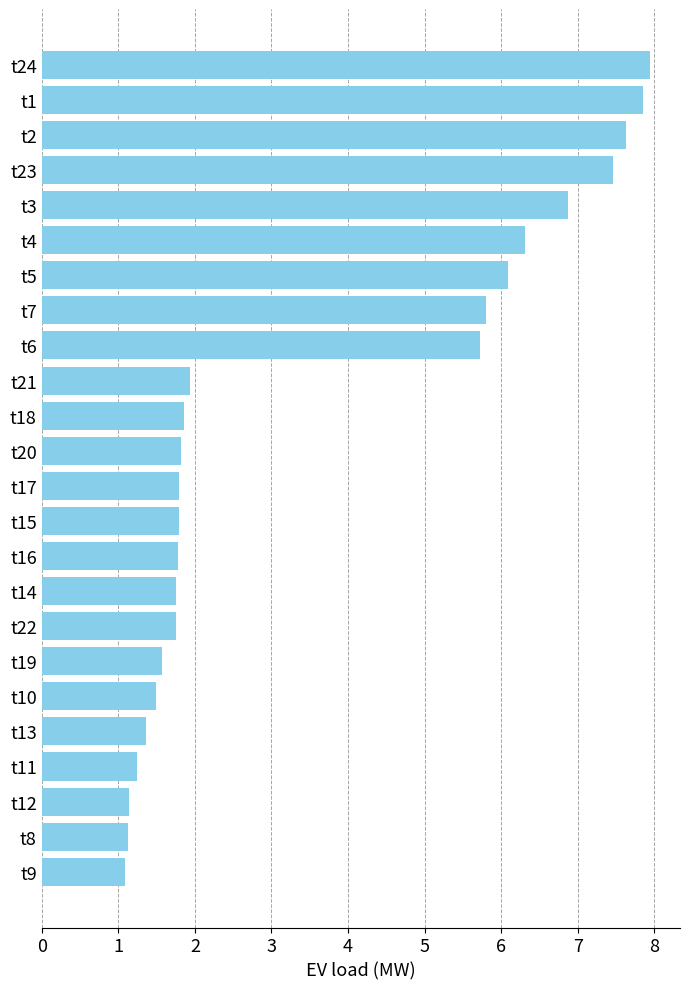

Reading bottom to top, transcribe all the data shown in this chart.

1.1	1.1	1.1	1.2	1.4	1.5	1.6	1.8	1.8	1.8	1.8	1.8	1.8	1.9	1.9	5.7	5.8	6.1	6.3	6.9	7.5	7.6	7.9	7.9